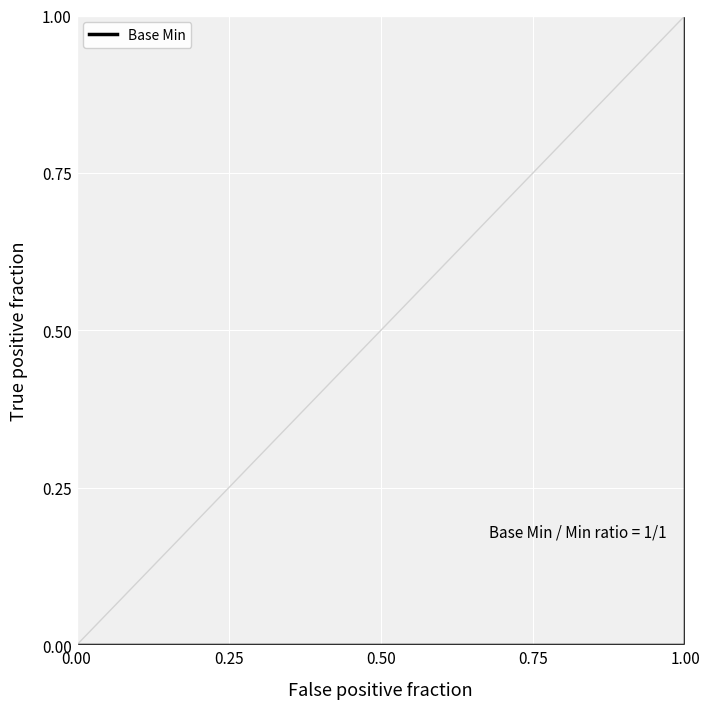

How many values are between 0 and 1?

6